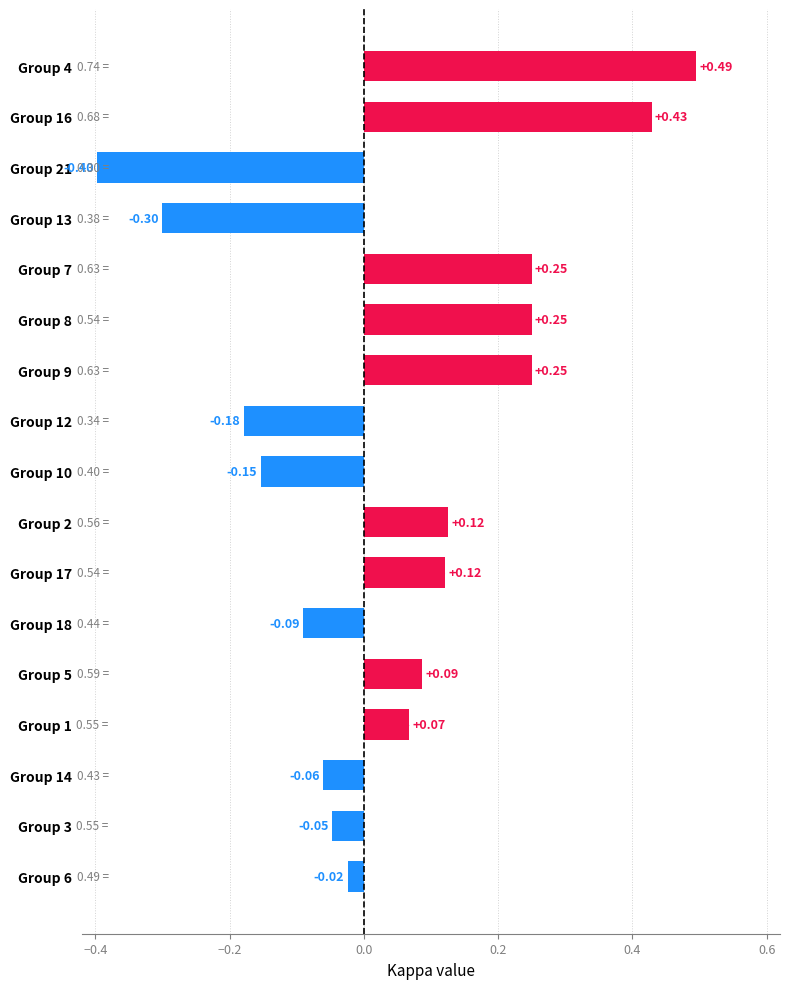

What is the smallest value displayed?

-0.4